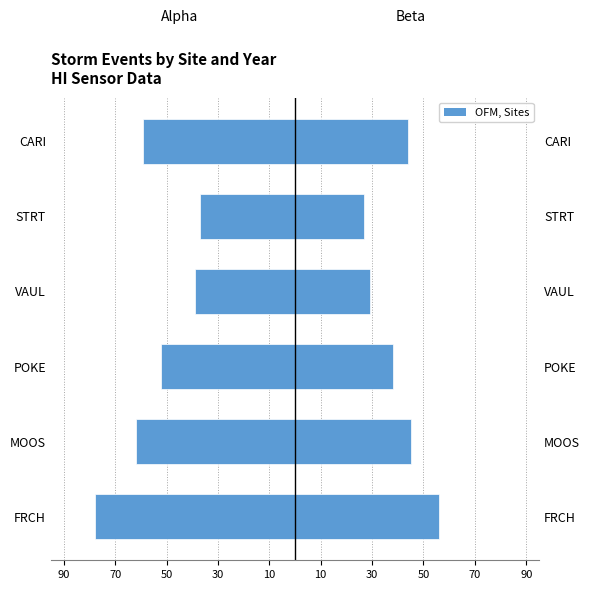

Reading left to right, what are all the values shown in this chart?

Alpha (HI): -78	-62	-52	-39	-37	-59
Beta (HI): 56	45	38	29	27	44